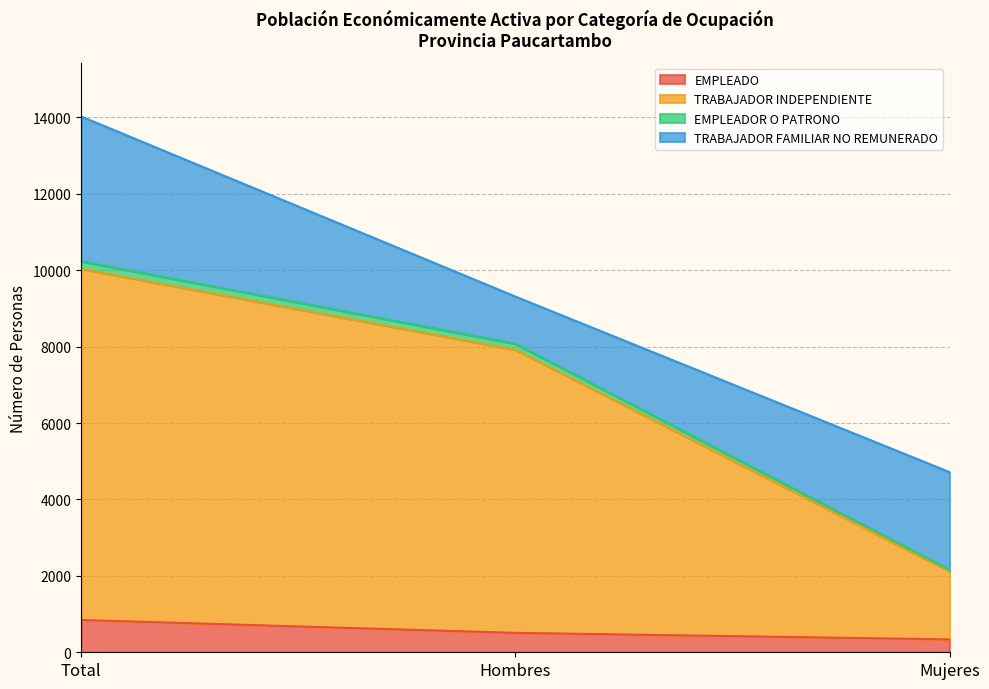

What is the difference between the maximum and minimum values in the EMPLEADO series?

508